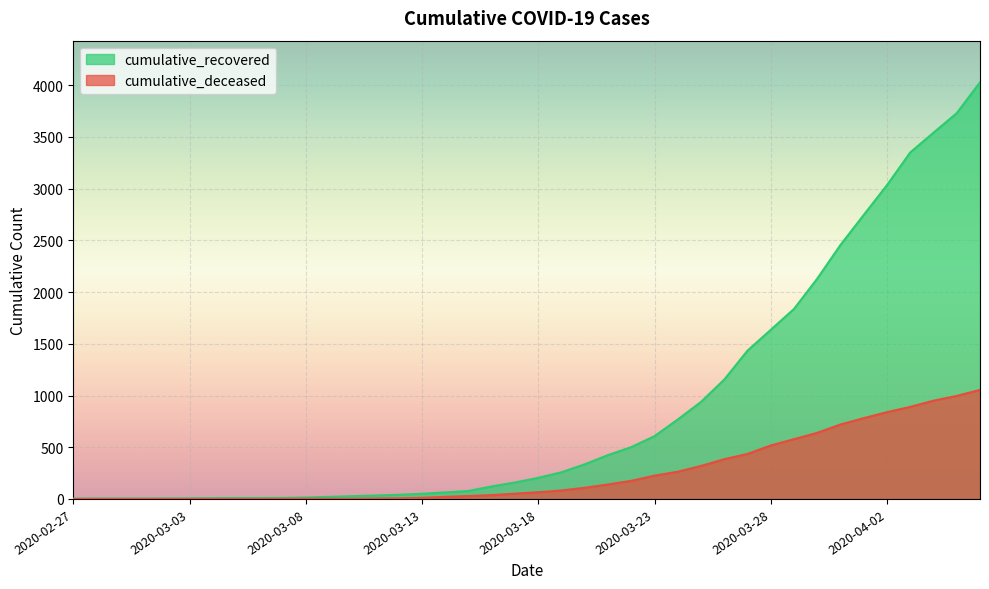

Is it true that cumulative_recovered equals 121 at 2020-03-16?

True